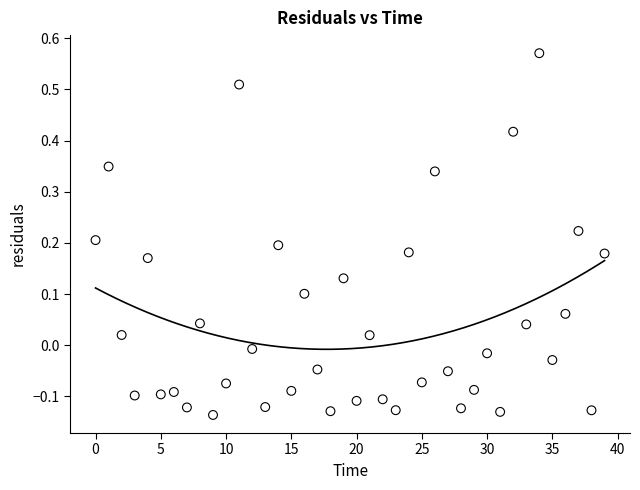

What is the range of Y values (max minus min)?

0.7